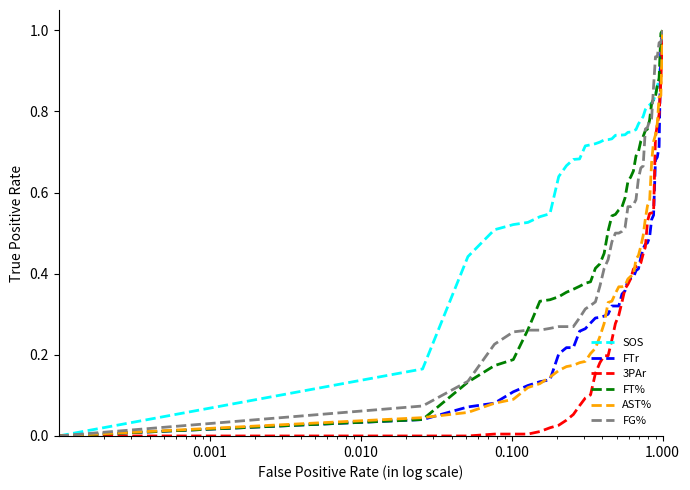

Which series has the largest total across all categories?

SOS